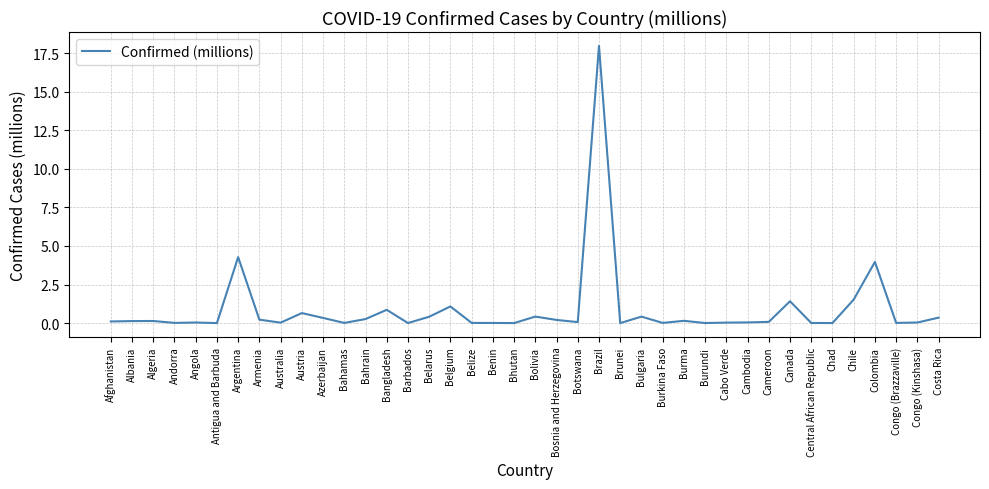

Which category has the highest value across all series?

Brazil